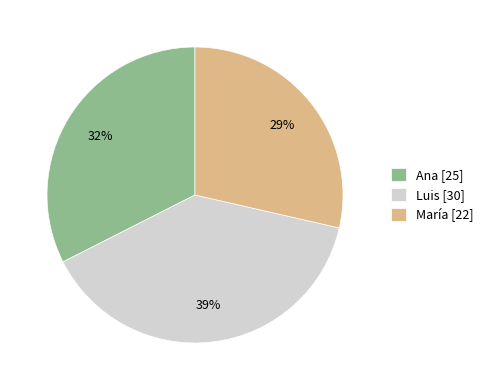

What is the largest slice in the pie chart?

Luis